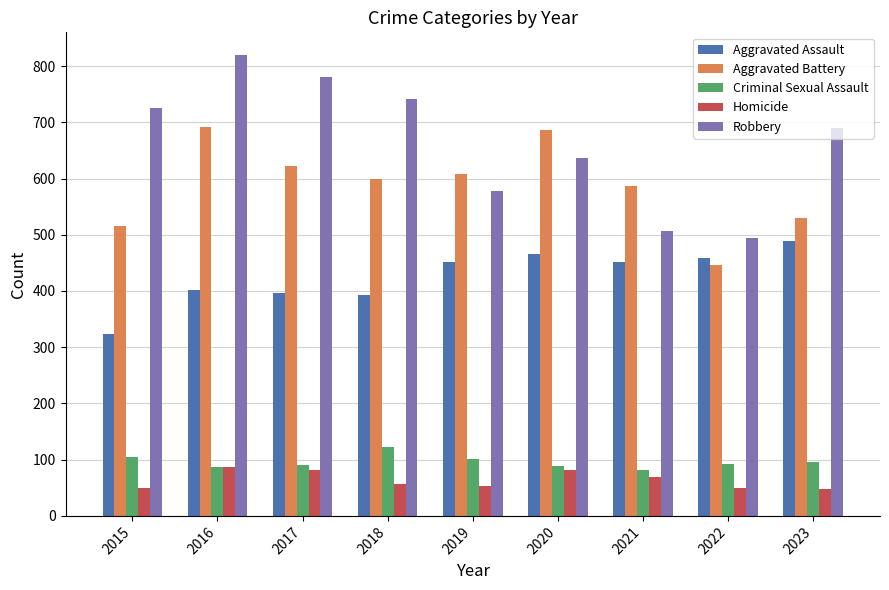

Count the number of data series in this chart.

5